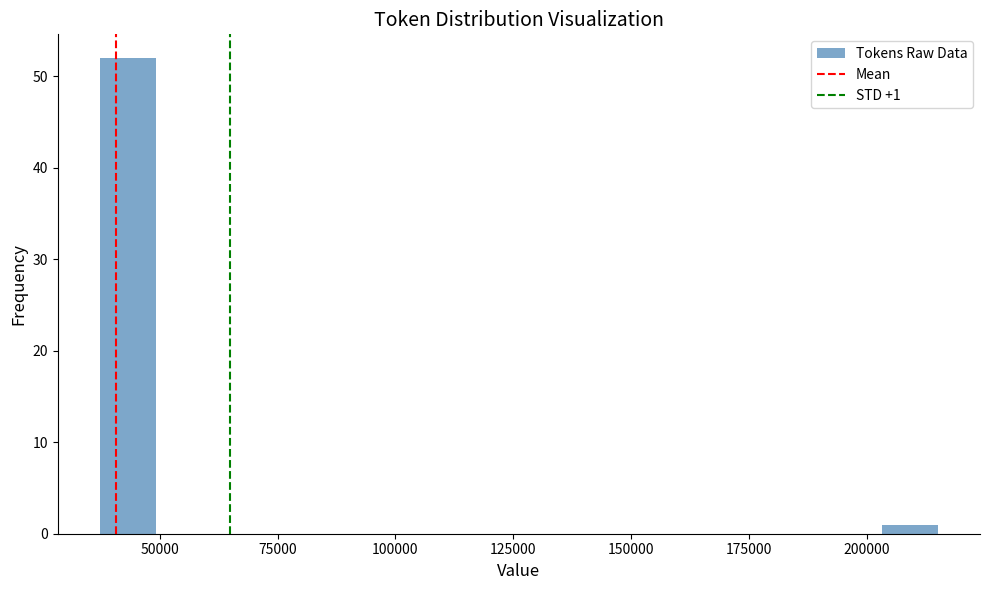

Read against the x-axis, roughly where is the centre of the tallest bar?

45000